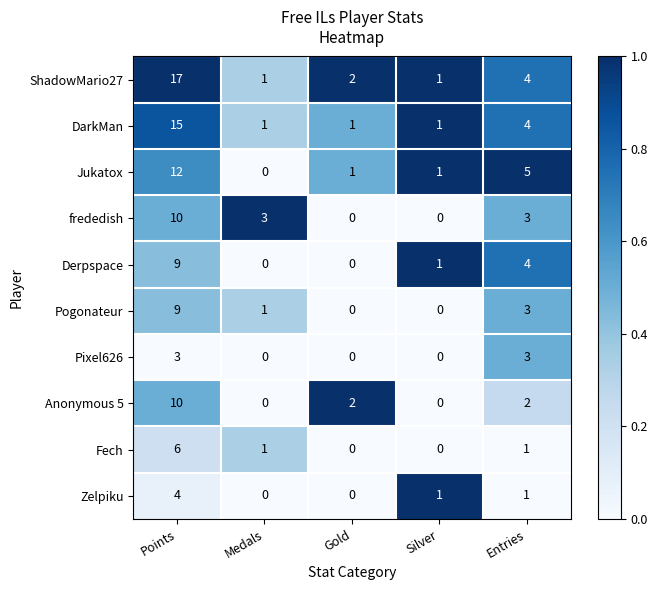

What is the average value of the ShadowMario27 series?

5